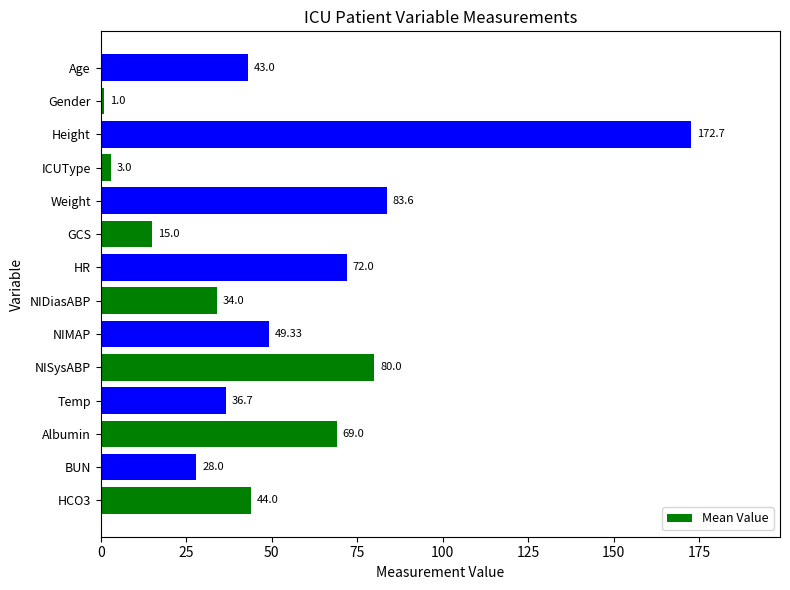

Between HR and Height, which is larger?

Height